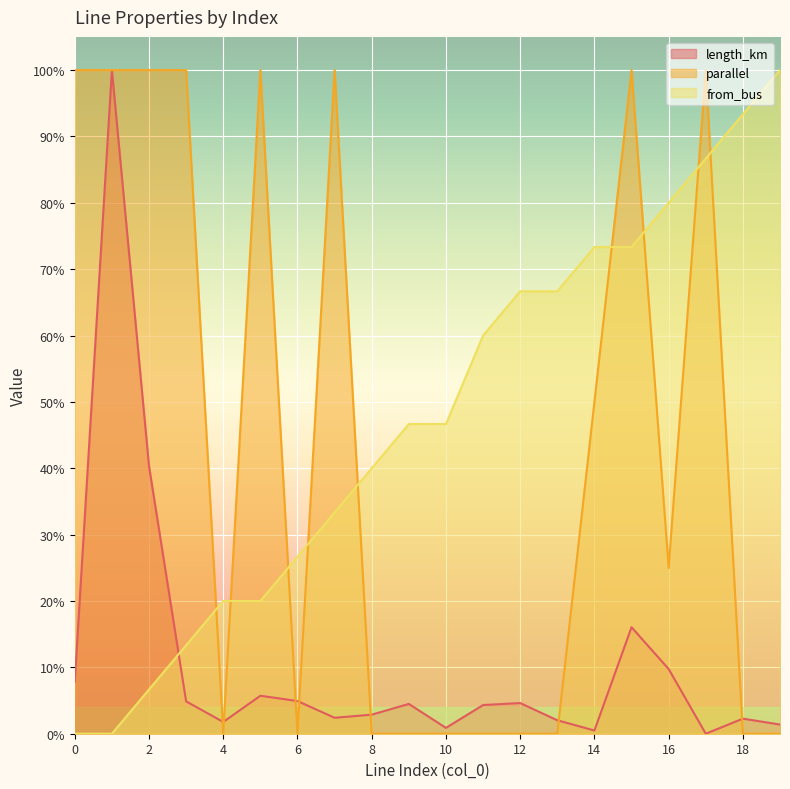

How many times do from_bus and length_km cross each other?

1